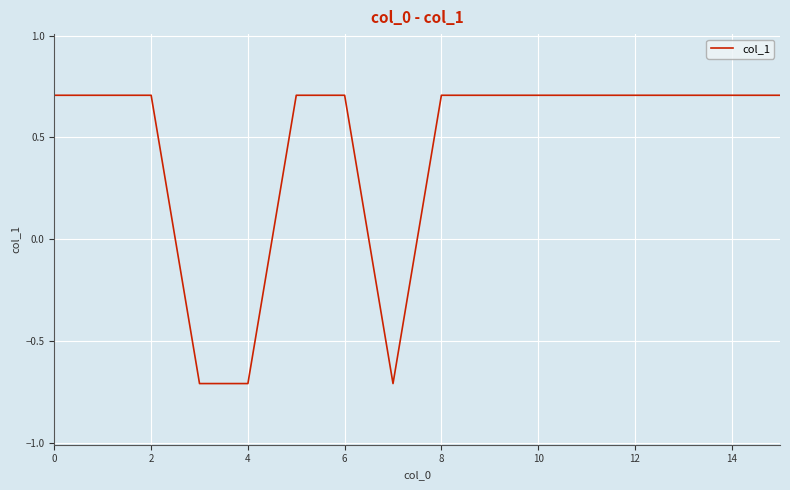

What is the greatest value displayed?

0.7